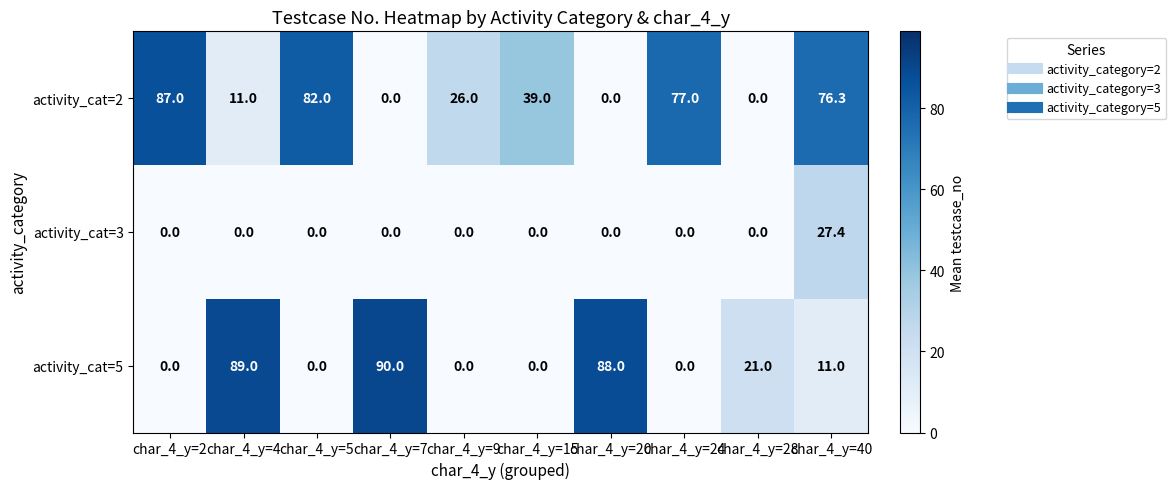

Which series has the largest total across all categories?

activity_cat=2